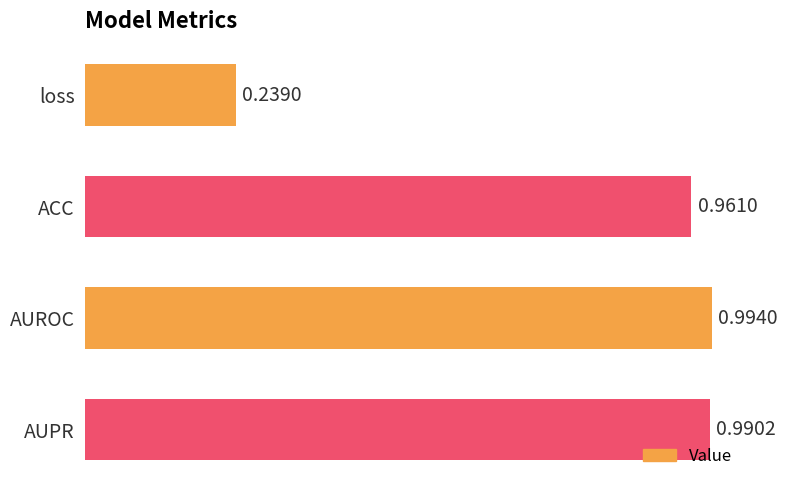

What is the average value?

0.8